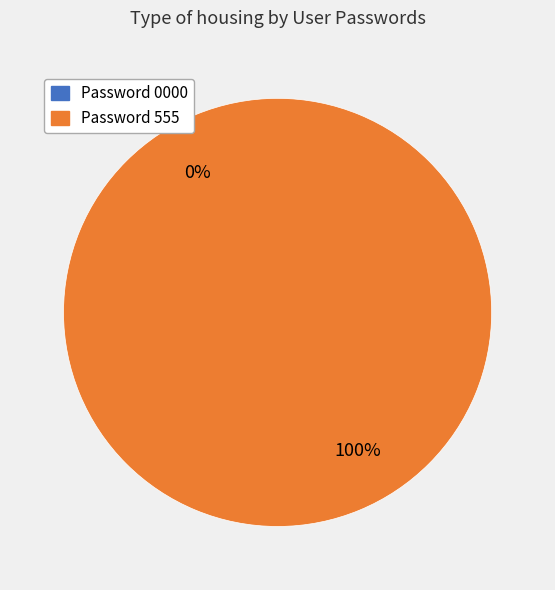

True or false: swedan accounts for 0% of the total.

True